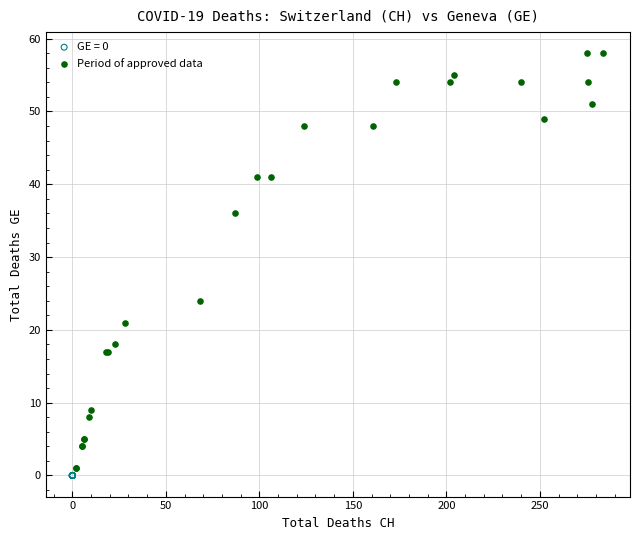

Which series reaches the maximum Y coordinate?

Period of approved data